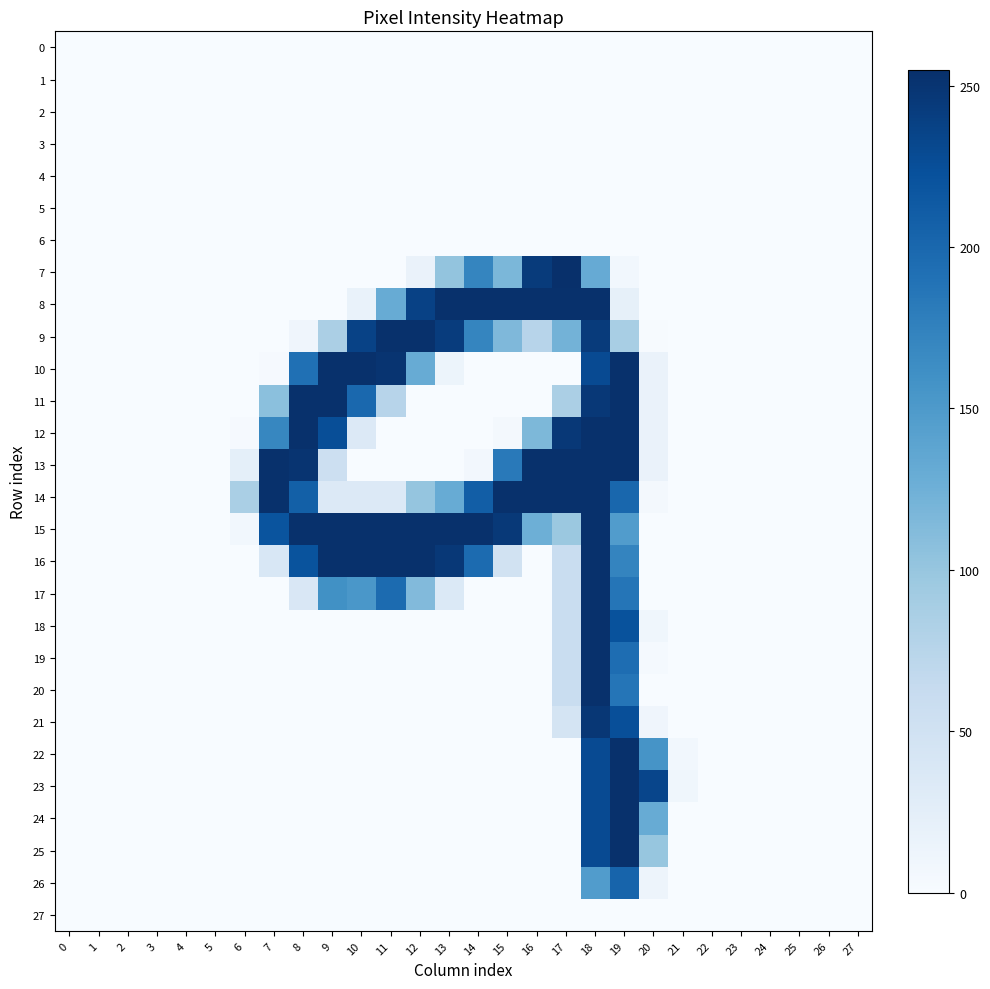

What is the maximum value shown in the chart?

255